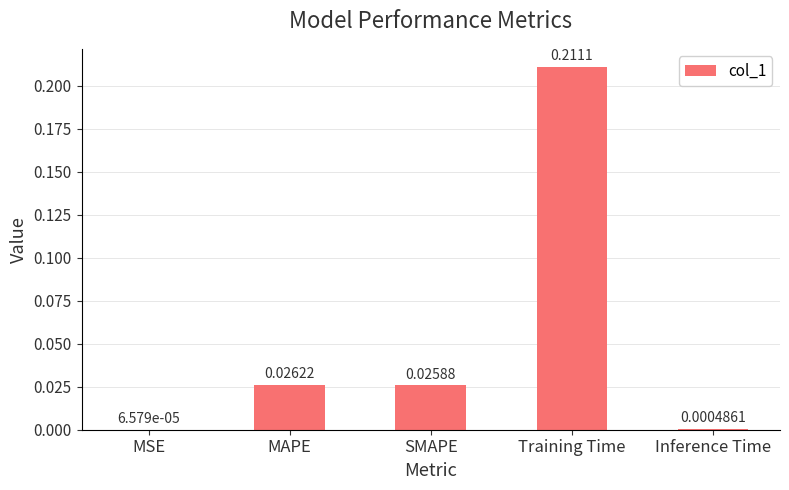

Are the bars horizontal?

No